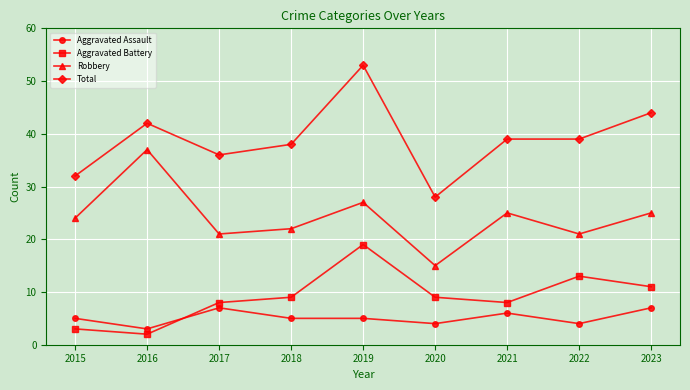

The value of Aggravated Battery at 2018 is 3. True or false?

False